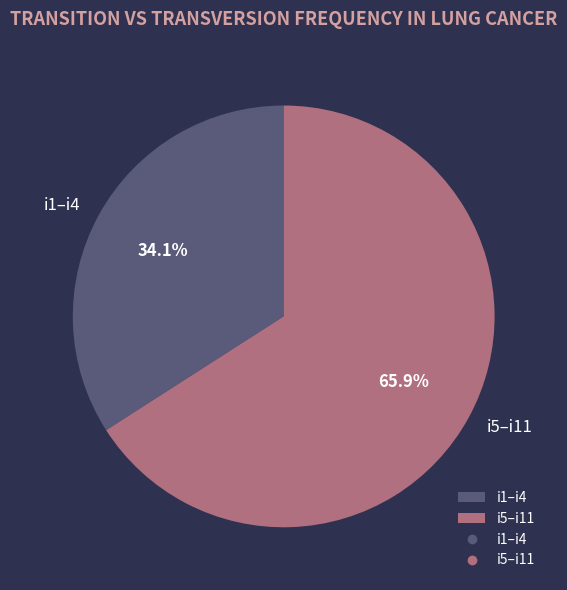

To the nearest percent, what is the average slice percentage?

50%